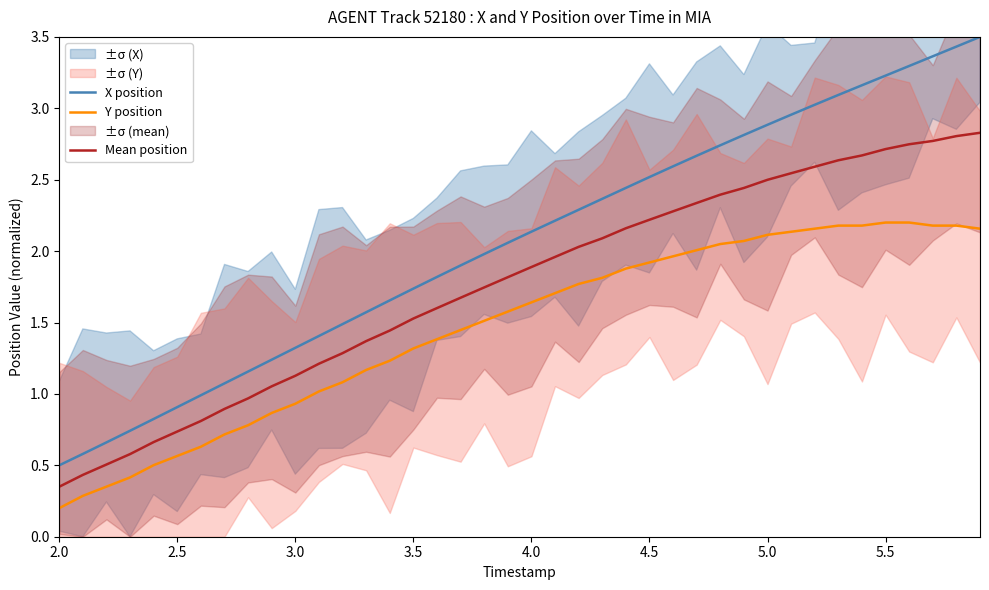

True or false: Mean position and Y position intersect in this chart.

False